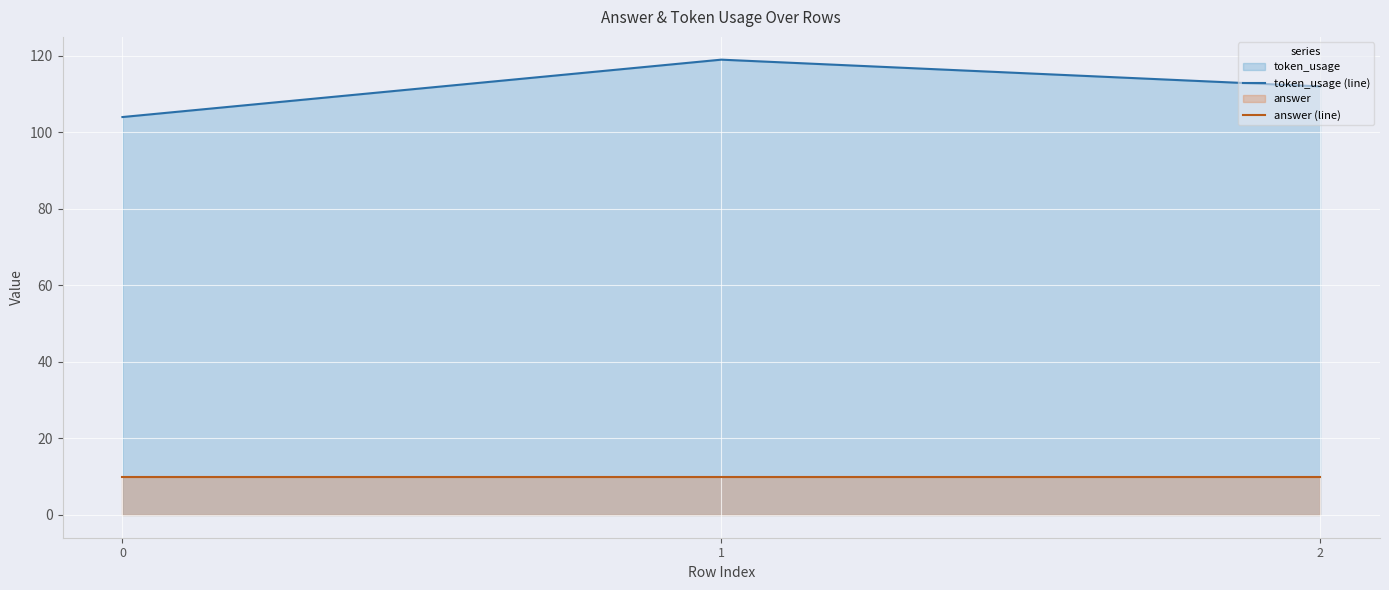

How many distinct data groups are displayed?

2